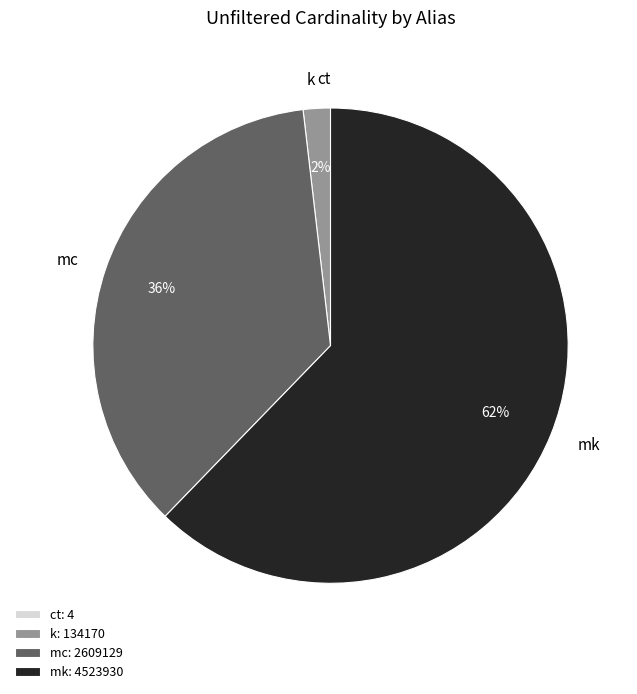

Is it true that mk is 55% of the pie?

False